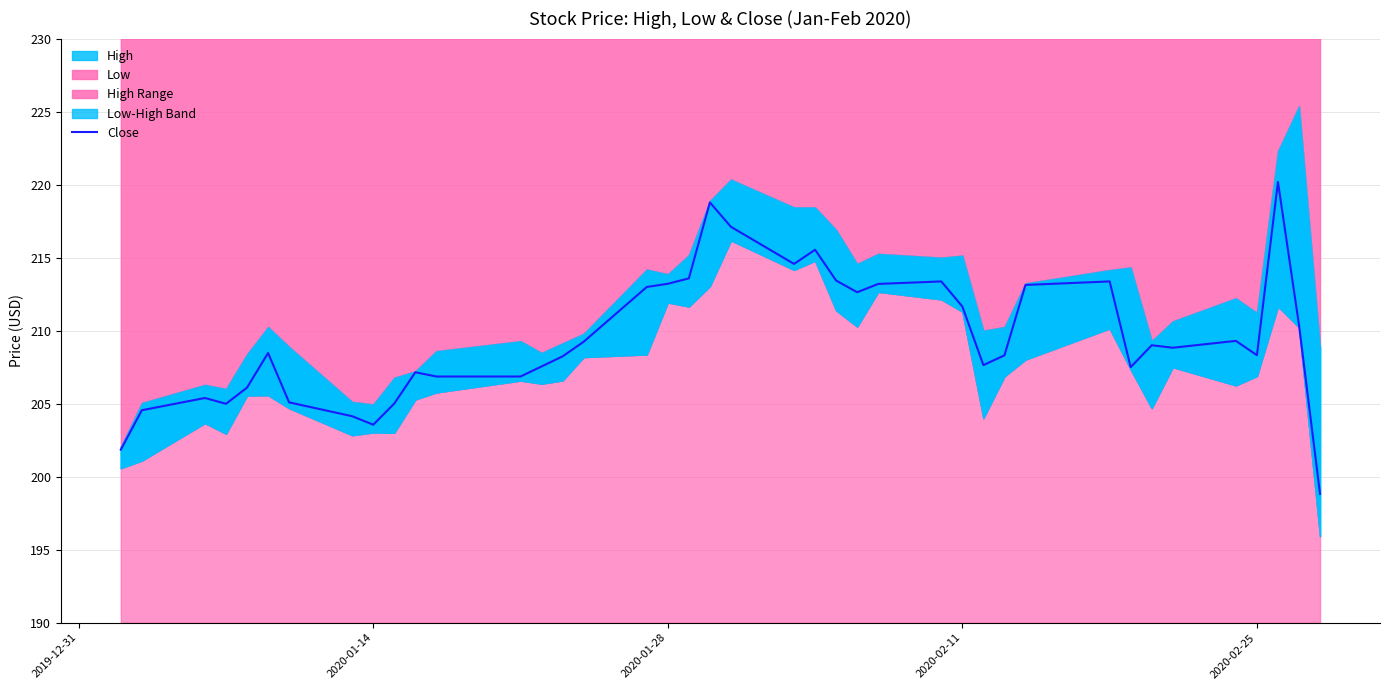

How many interior local peaks (higher than both neighbors) does the data have?

10